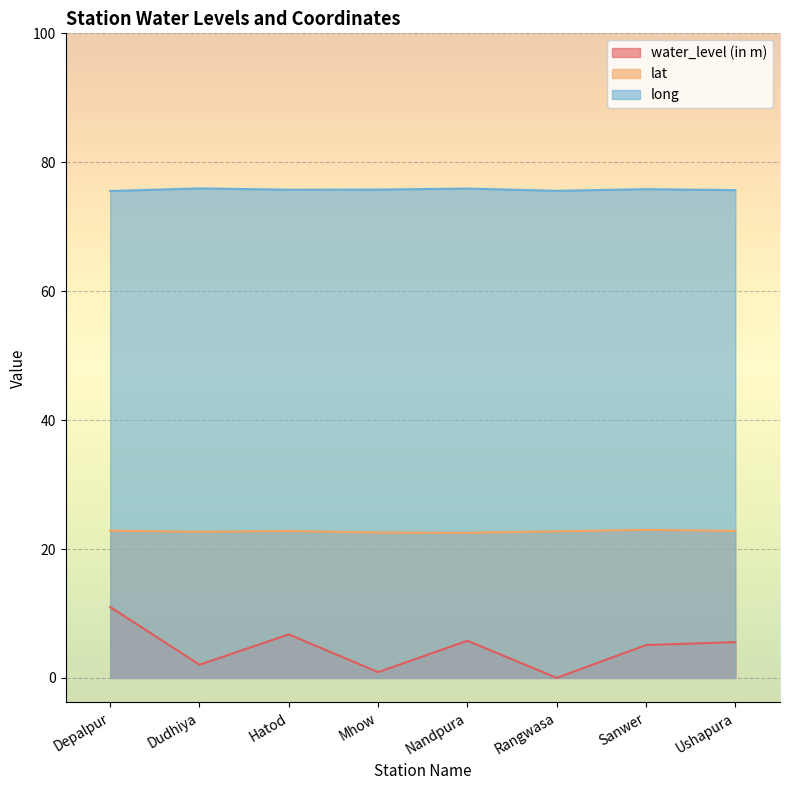

True or false: water_level (in m) has more than 2 points higher than both neighbors.

False